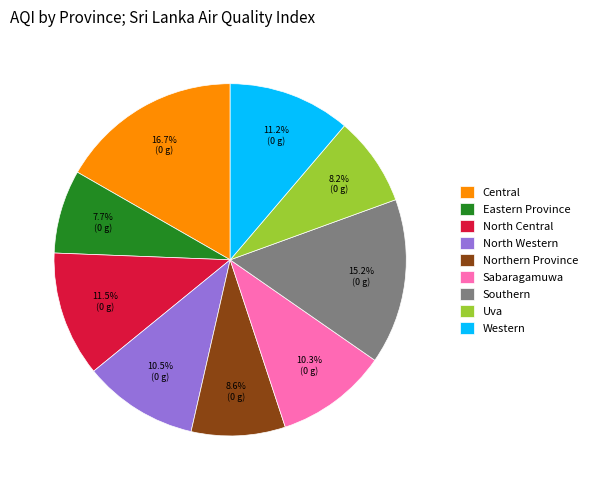

Which category has the smallest portion of the pie?

Eastern Province